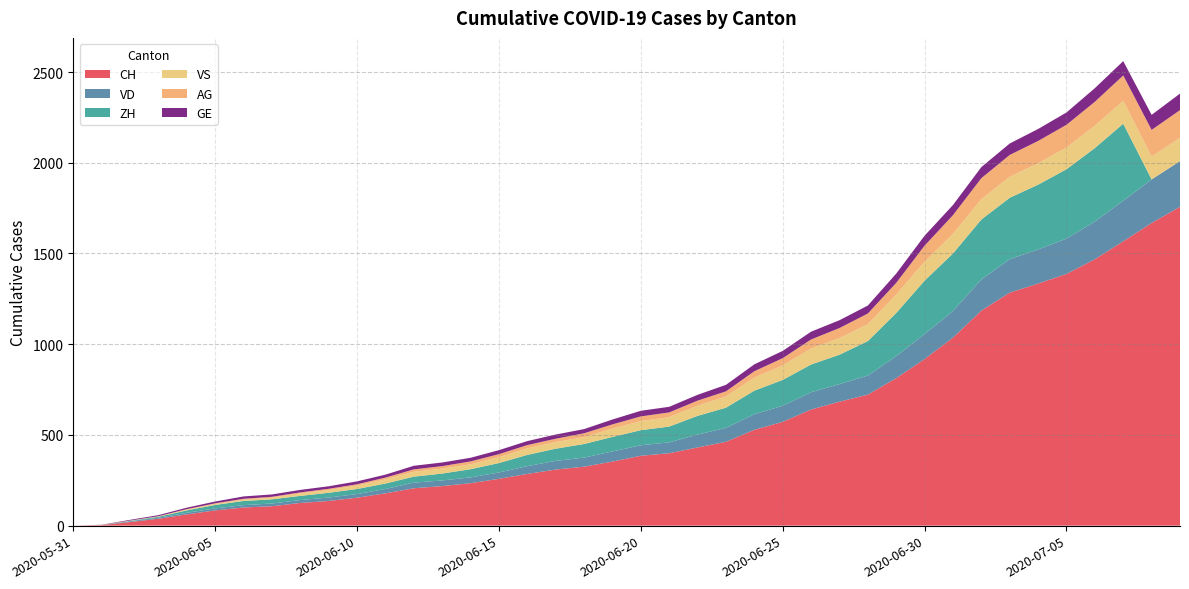

Reading left to right, transcribe all the data shown in this chart.

CH: 2020-05-31=0	2020-06-01=3	2020-06-02=20	2020-06-03=38	2020-06-04=62	2020-06-05=84	2020-06-06=100	2020-06-07=107	2020-06-08=125	2020-06-09=136	2020-06-10=154	2020-06-11=178	2020-06-12=206	2020-06-13=218	2020-06-14=234	2020-06-15=258	2020-06-16=285	2020-06-17=309	2020-06-18=325	2020-06-19=353	2020-06-20=385	2020-06-21=399	2020-06-22=431	2020-06-23=462	2020-06-24=528	2020-06-25=572	2020-06-26=640	2020-06-27=683	2020-06-28=722	2020-06-29=813	2020-06-30=918	2020-07-01=1036	2020-07-02=1185	2020-07-03=1284	2020-07-04=1334	2020-07-05=1387	2020-07-06=1468	2020-07-07=1567	2020-07-08=1668	2020-07-09=1757
VD: 2020-05-31=0	2020-06-01=0	2020-06-02=4	2020-06-03=6	2020-06-04=9	2020-06-05=11	2020-06-06=13	2020-06-07=15	2020-06-08=16	2020-06-09=19	2020-06-10=20	2020-06-11=24	2020-06-12=31	2020-06-13=31	2020-06-14=32	2020-06-15=35	2020-06-16=43	2020-06-17=48	2020-06-18=50	2020-06-19=56	2020-06-20=58	2020-06-21=60	2020-06-22=71	2020-06-23=77	2020-06-24=86	2020-06-25=89	2020-06-26=95	2020-06-27=97	2020-06-28=105	2020-06-29=121	2020-06-30=138	2020-07-01=147	2020-07-02=172	2020-07-03=185	2020-07-04=188	2020-07-05=195	2020-07-06=208	2020-07-07=224	2020-07-08=240	2020-07-09=252
ZH: 2020-05-31=0	2020-06-01=0	2020-06-02=2	2020-06-03=5	2020-06-04=13	2020-06-05=19	2020-06-06=23	2020-06-07=23	2020-06-08=23	2020-06-09=26	2020-06-10=28	2020-06-11=30	2020-06-12=33	2020-06-13=38	2020-06-14=45	2020-06-15=52	2020-06-16=62	2020-06-17=67	2020-06-18=75	2020-06-19=80	2020-06-20=83	2020-06-21=87	2020-06-22=103	2020-06-23=111	2020-06-24=130	2020-06-25=142	2020-06-26=153	2020-06-27=162	2020-06-28=190	2020-06-29=238	2020-06-30=294	2020-07-01=317	2020-07-02=330	2020-07-03=338	2020-07-04=357	2020-07-05=382	2020-07-06=405	2020-07-07=424	2020-07-08=0	2020-07-09=0
VS: 2020-05-31=0	2020-06-01=1	2020-06-02=2	2020-06-03=2	2020-06-04=4	2020-06-05=6	2020-06-06=7	2020-06-07=9	2020-06-08=14	2020-06-09=15	2020-06-10=19	2020-06-11=23	2020-06-12=27	2020-06-13=27	2020-06-14=27	2020-06-15=32	2020-06-16=36	2020-06-17=37	2020-06-18=38	2020-06-19=46	2020-06-20=50	2020-06-21=52	2020-06-22=56	2020-06-23=62	2020-06-24=72	2020-06-25=80	2020-06-26=88	2020-06-27=92	2020-06-28=93	2020-06-29=101	2020-06-30=105	2020-07-01=108	2020-07-02=112	2020-07-03=116	2020-07-04=118	2020-07-05=120	2020-07-06=123	2020-07-07=126	2020-07-08=126	2020-07-09=128
AG: 2020-05-31=0	2020-06-01=0	2020-06-02=0	2020-06-03=1	2020-06-04=3	2020-06-05=3	2020-06-06=5	2020-06-07=5	2020-06-08=5	2020-06-09=7	2020-06-10=7	2020-06-11=10	2020-06-12=13	2020-06-13=14	2020-06-14=16	2020-06-15=17	2020-06-16=18	2020-06-17=18	2020-06-18=21	2020-06-19=23	2020-06-20=26	2020-06-21=26	2020-06-22=28	2020-06-23=28	2020-06-24=35	2020-06-25=40	2020-06-26=50	2020-06-27=55	2020-06-28=59	2020-06-29=65	2020-06-30=88	2020-07-01=103	2020-07-02=116	2020-07-03=120	2020-07-04=123	2020-07-05=125	2020-07-06=132	2020-07-07=140	2020-07-08=147	2020-07-09=153
GE: 2020-05-31=0	2020-06-01=1	2020-06-02=4	2020-06-03=6	2020-06-04=8	2020-06-05=10	2020-06-06=13	2020-06-07=13	2020-06-08=14	2020-06-09=14	2020-06-10=16	2020-06-11=16	2020-06-12=20	2020-06-13=20	2020-06-14=20	2020-06-15=22	2020-06-16=22	2020-06-17=23	2020-06-18=23	2020-06-19=27	2020-06-20=31	2020-06-21=31	2020-06-22=32	2020-06-23=36	2020-06-24=38	2020-06-25=40	2020-06-26=43	2020-06-27=43	2020-06-28=44	2020-06-29=51	2020-06-30=55	2020-07-01=56	2020-07-02=61	2020-07-03=63	2020-07-04=66	2020-07-05=68	2020-07-06=75	2020-07-07=79	2020-07-08=83	2020-07-09=91